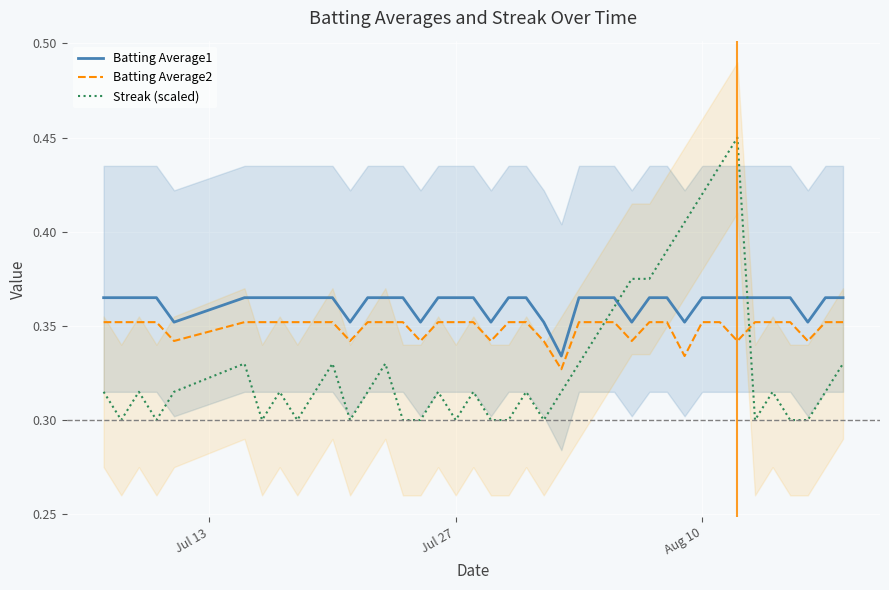

Reading left to right, list all the values displayed in this chart.

Batting Average1: 0.4	0.4	0.4	0.4	0.4	0.4	0.4	0.4	0.4	0.4	0.4	0.4	0.4	0.4	0.4	0.4	0.4	0.4	0.4	0.4	0.4	0.4	0.4	0.3	0.4	0.4	0.4	0.4	0.4	0.4	0.4	0.4	0.4	0.4	0.4	0.4	0.4	0.4	0.4	0.4
Batting Average2: 0.4	0.4	0.4	0.4	0.3	0.4	0.4	0.4	0.4	0.4	0.4	0.3	0.4	0.4	0.4	0.3	0.4	0.4	0.4	0.3	0.4	0.4	0.3	0.3	0.4	0.4	0.4	0.3	0.4	0.4	0.3	0.4	0.4	0.3	0.4	0.4	0.4	0.3	0.4	0.4
Streak (scaled): 0.3	0.3	0.3	0.3	0.3	0.3	0.3	0.3	0.3	0.3	0.3	0.3	0.3	0.3	0.3	0.3	0.3	0.3	0.3	0.3	0.3	0.3	0.3	0.3	0.3	0.3	0.4	0.4	0.4	0.4	0.4	0.4	0.4	0.4	0.3	0.3	0.3	0.3	0.3	0.3